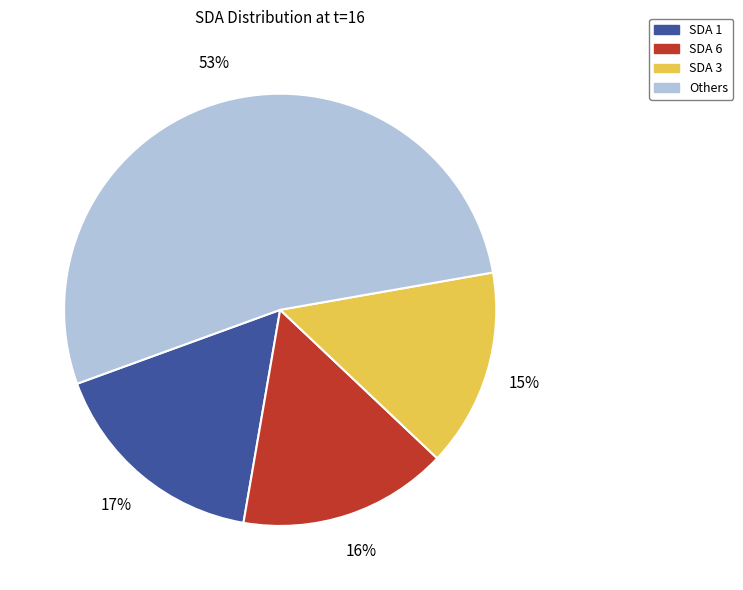

Is there any slice that represents more than half of the pie?

Yes